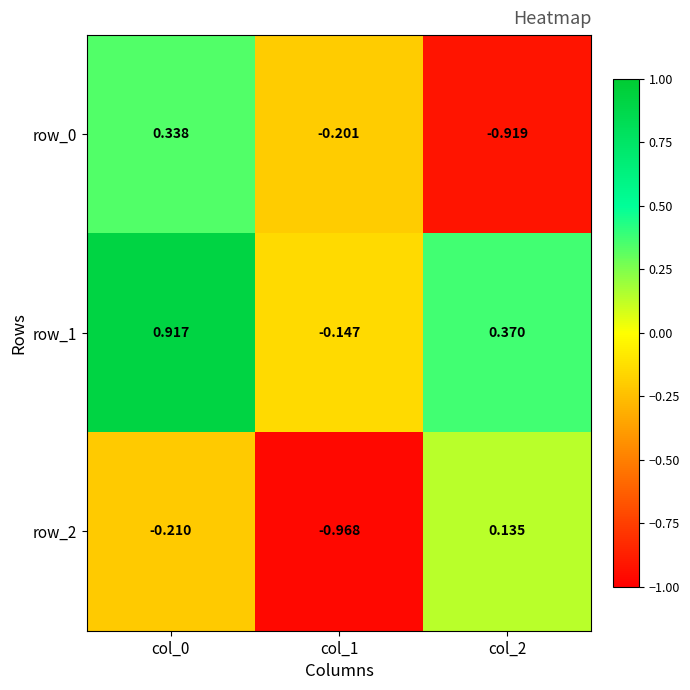

What is the sum of all row_0 values?

-0.8